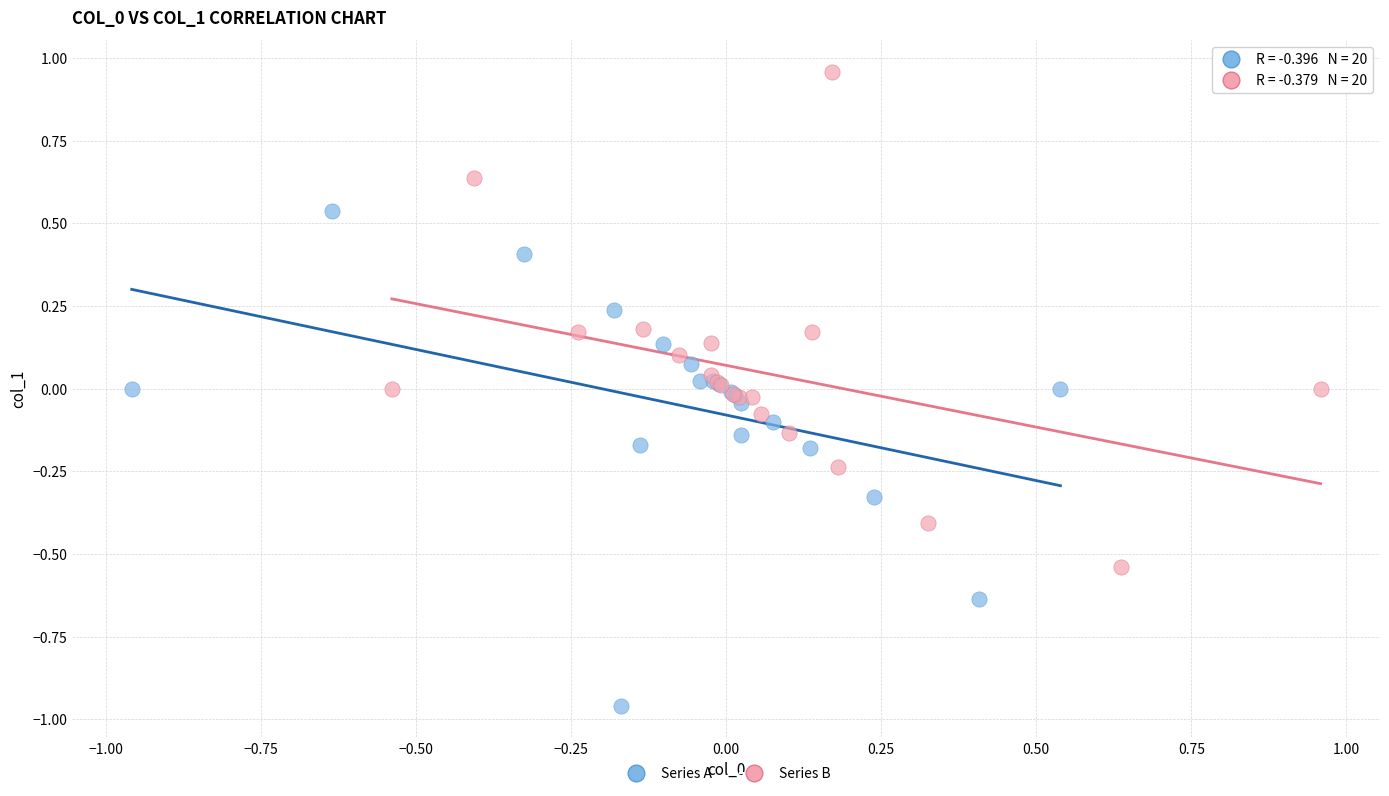

Which series contains the lowest Y value?

Series A